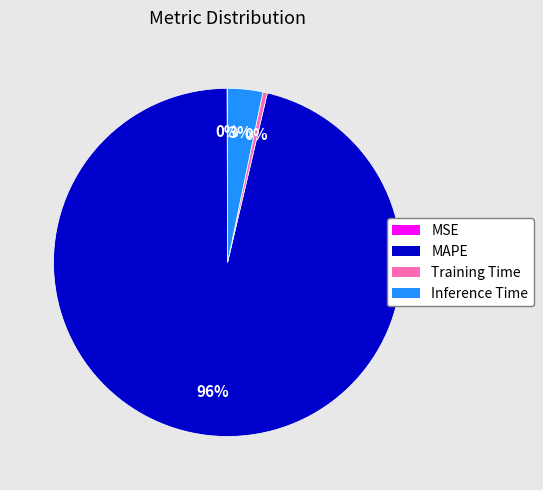

Which category has the biggest portion of the pie?

MAPE